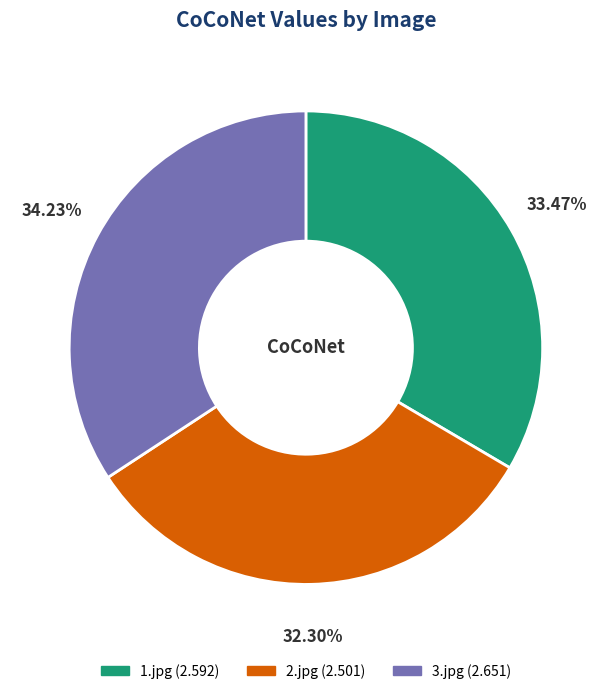

Approximately how many times larger is the value at 1.jpg compared to 3.jpg?

1.0